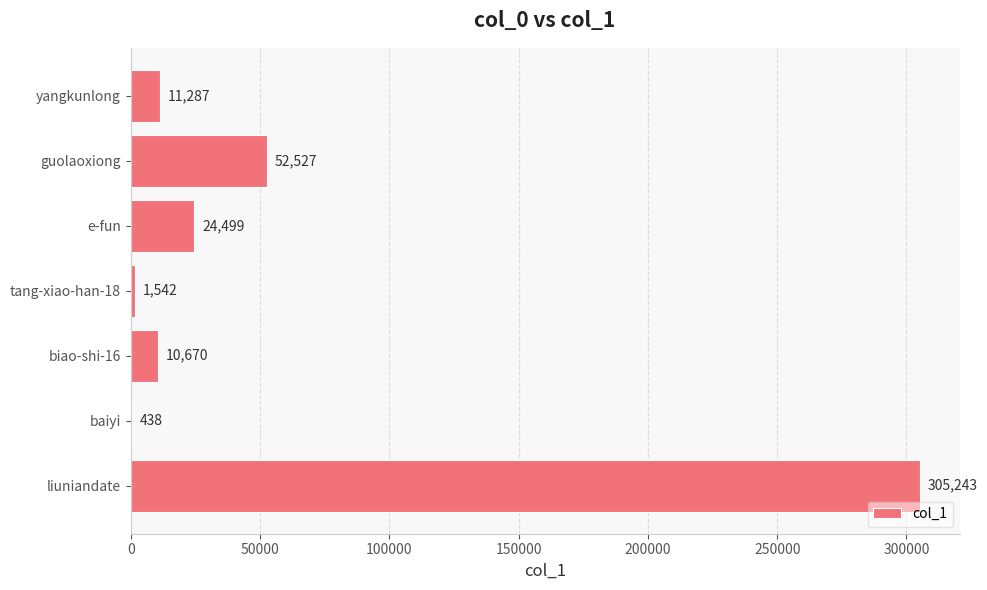

What is the change in value from biao-shi-16 to baiyi?

-10232